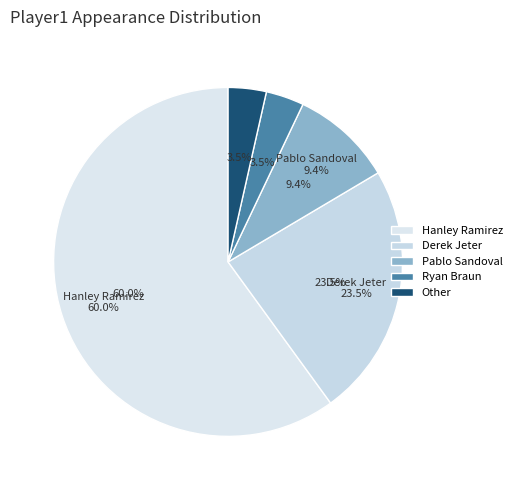

What is the ratio of the value at Pablo Sandoval to the value at Other?

2.7